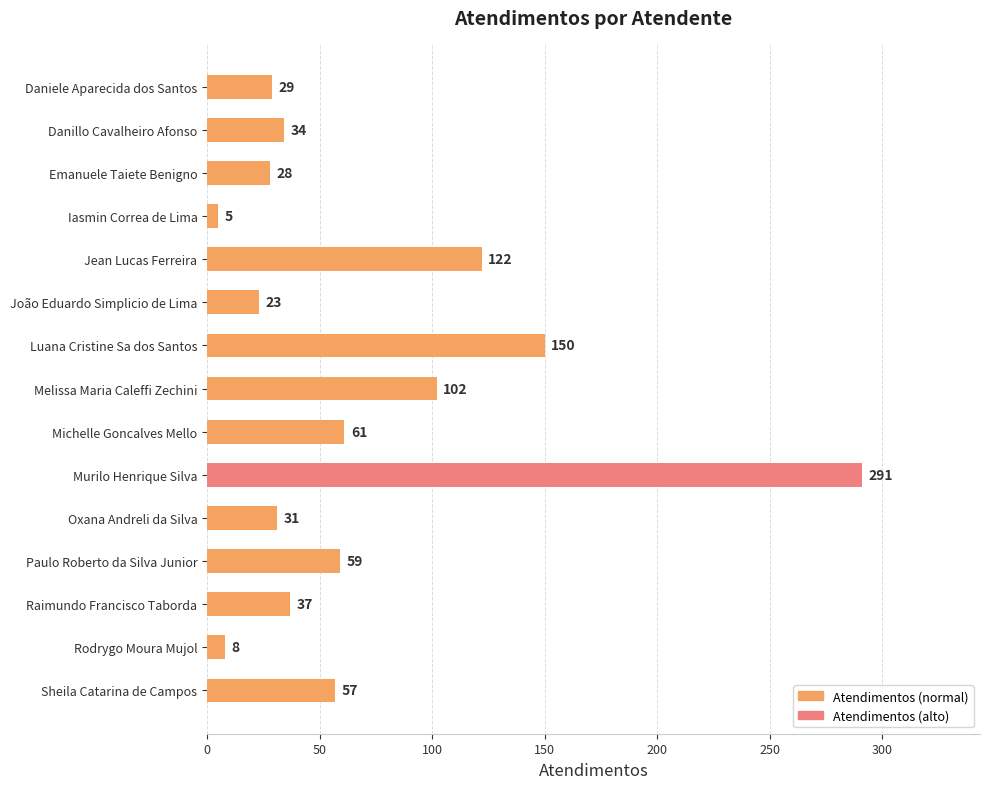

Which has a higher value, Raimundo Francisco Taborda or Melissa Maria Caleffi Zechini?

Melissa Maria Caleffi Zechini